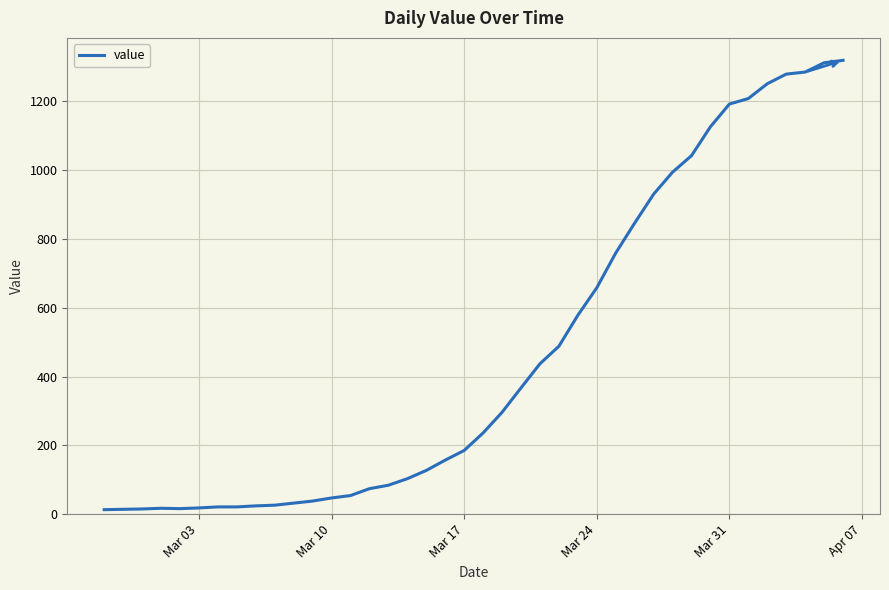

What is the maximum value shown in the chart?

1319